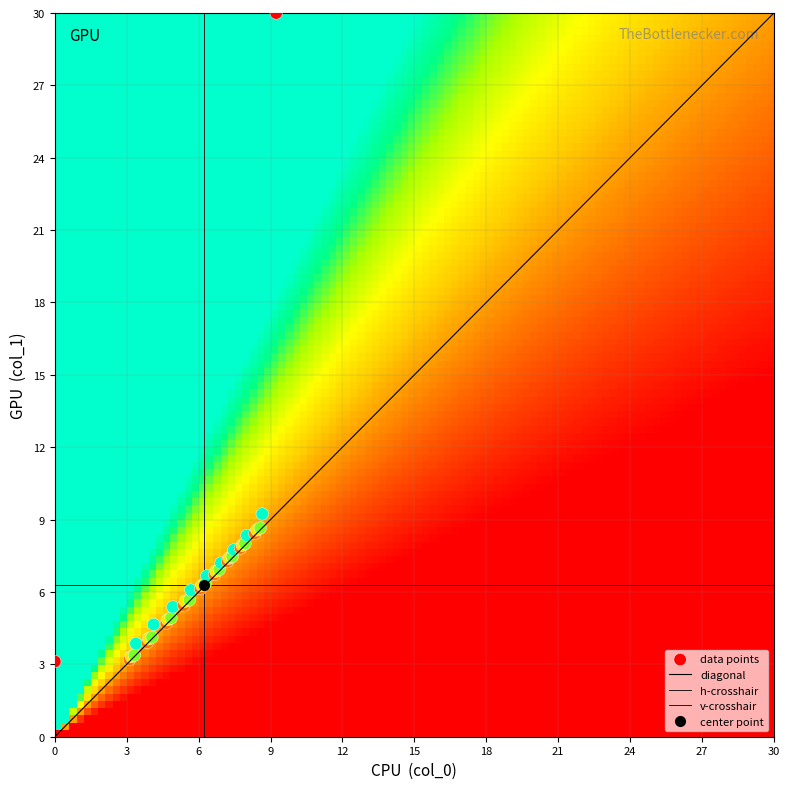

What is the average value of the col_0 series?

6.2